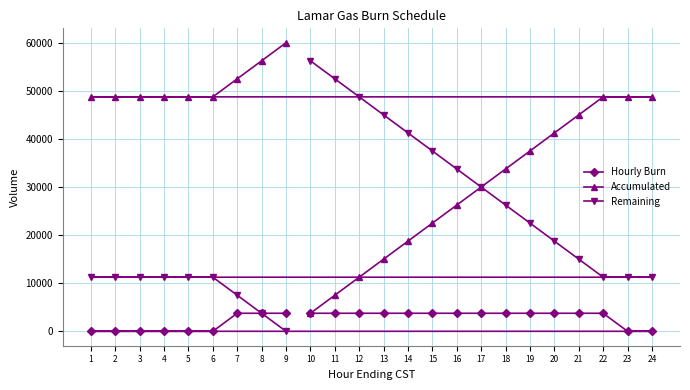

Read the Accumulated value at 9, to the nearest 50.

60000